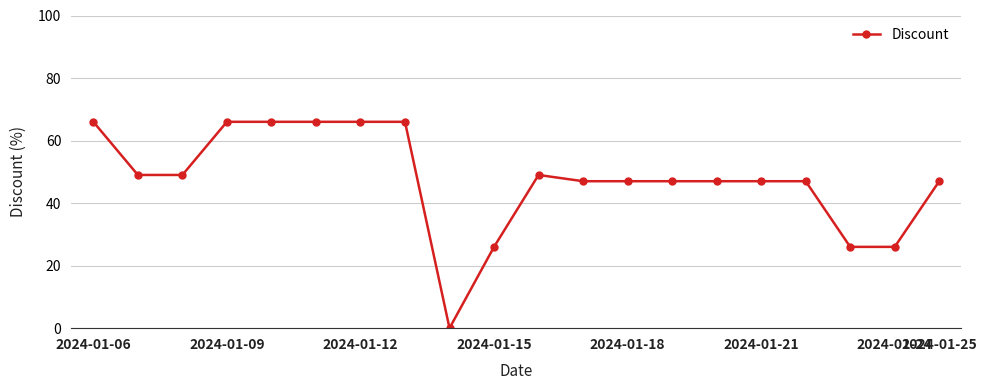

What is the average value?

48